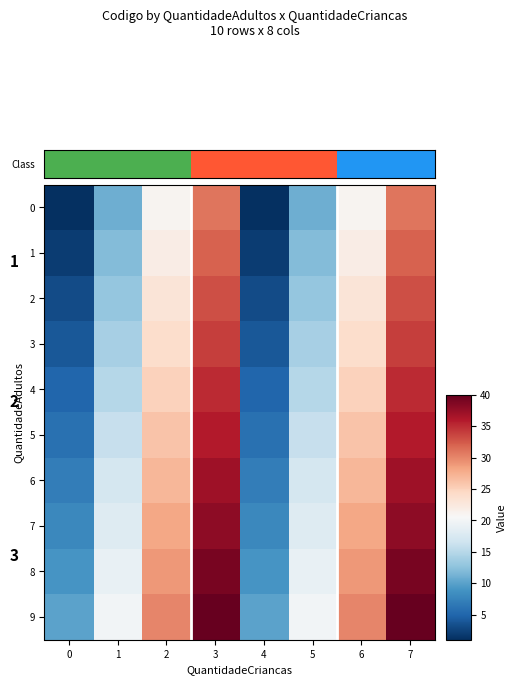

List the series in order of their peak value, lowest first.

Class, 1, 2, 3, 4, 5, 6, 7, 8, 9